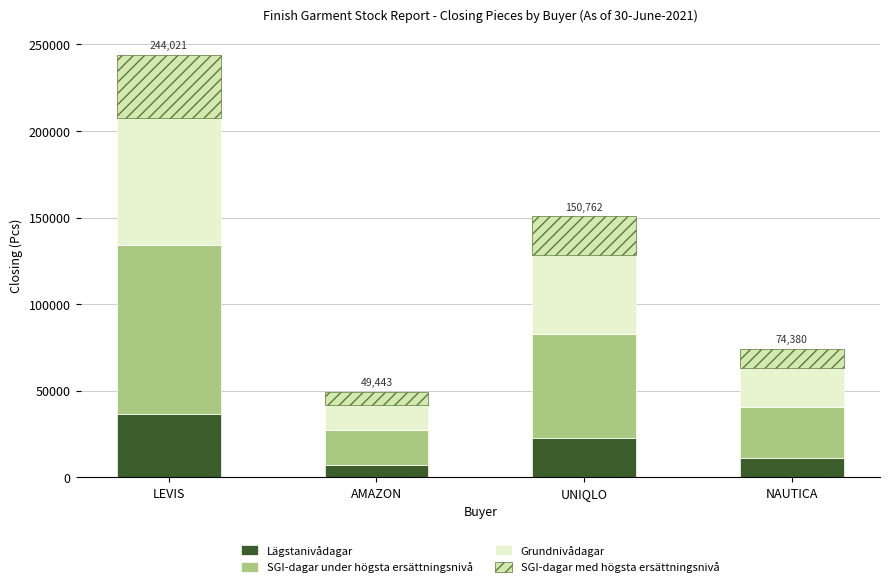

At NAUTICA, list the series in order from smallest to largest.

Lägstanivådagar, SGI-dagar med högsta ersättningsnivå, Grundnivådagar, SGI-dagar under högsta ersättningsnivå